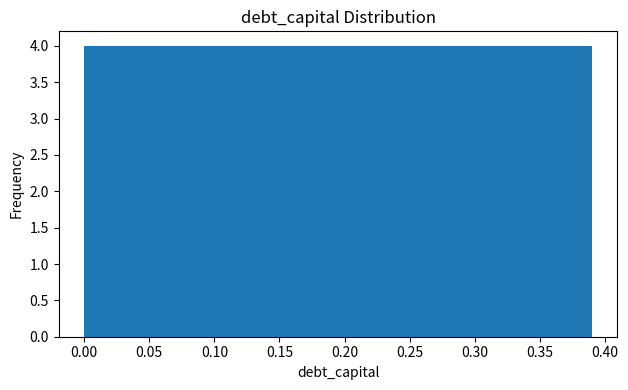

Reading left to right, list every bar in this chart as the range it spans on the x-axis followed by its height. Neither the bar edges nor the heights are printed on the chart, so give them approximately, as read against the axes.

0.000 to 0.039: 4
0.039 to 0.078: 4
0.078 to 0.117: 4
0.117 to 0.156: 4
0.156 to 0.195: 4
0.195 to 0.234: 4
0.234 to 0.273: 4
0.273 to 0.312: 4
0.312 to 0.351: 4
0.351 to 0.390: 4